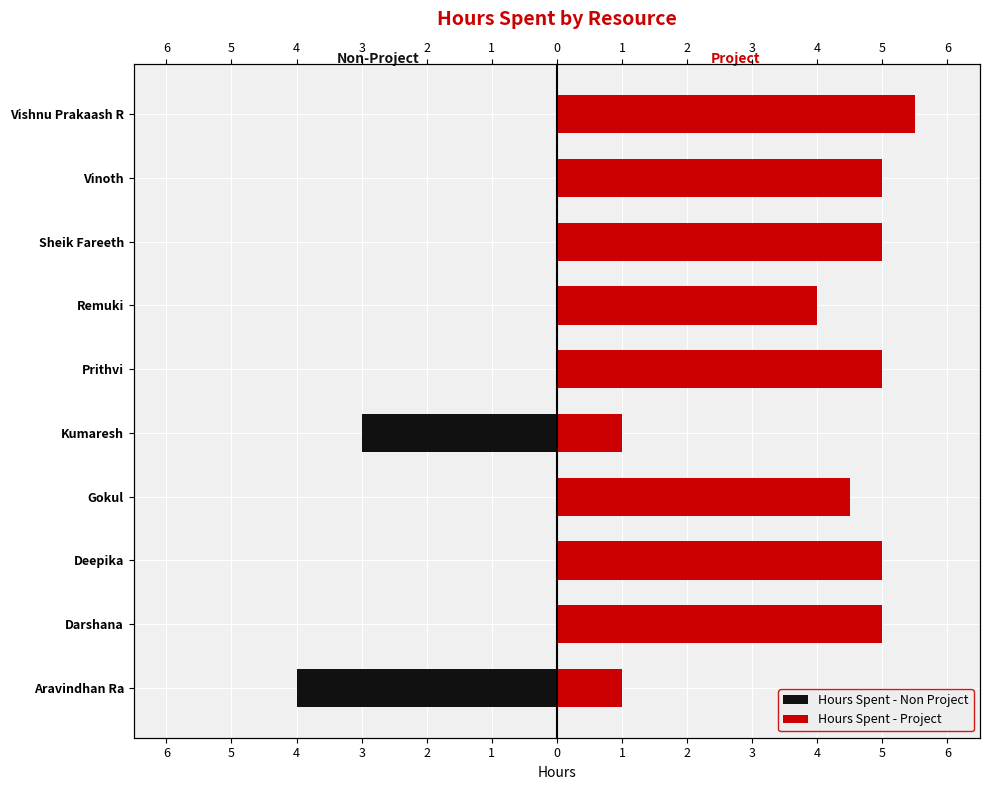

What is the greatest value displayed?

5.5